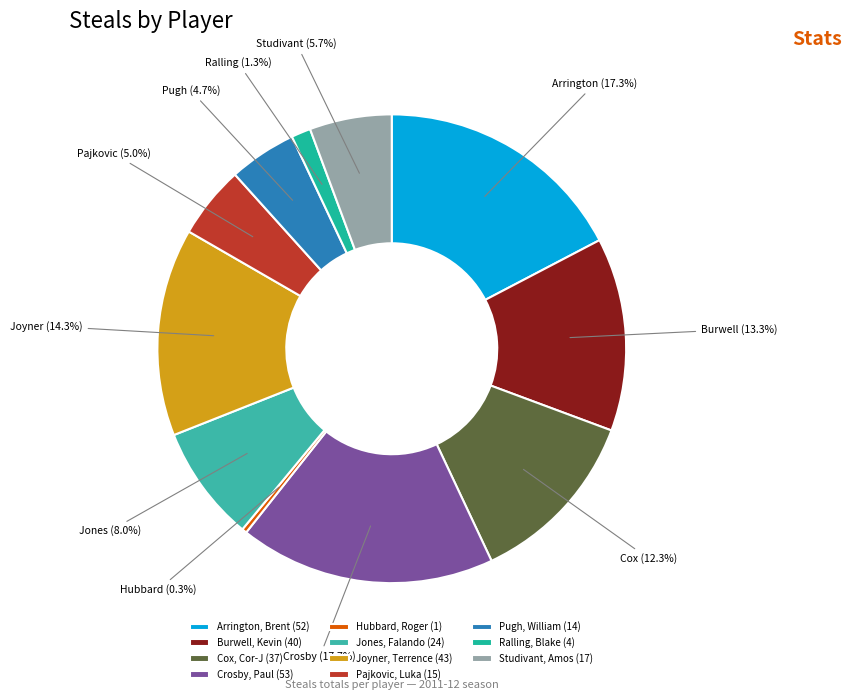

The Joyner, Terrence slice represents 14% of the pie. True or false?

True